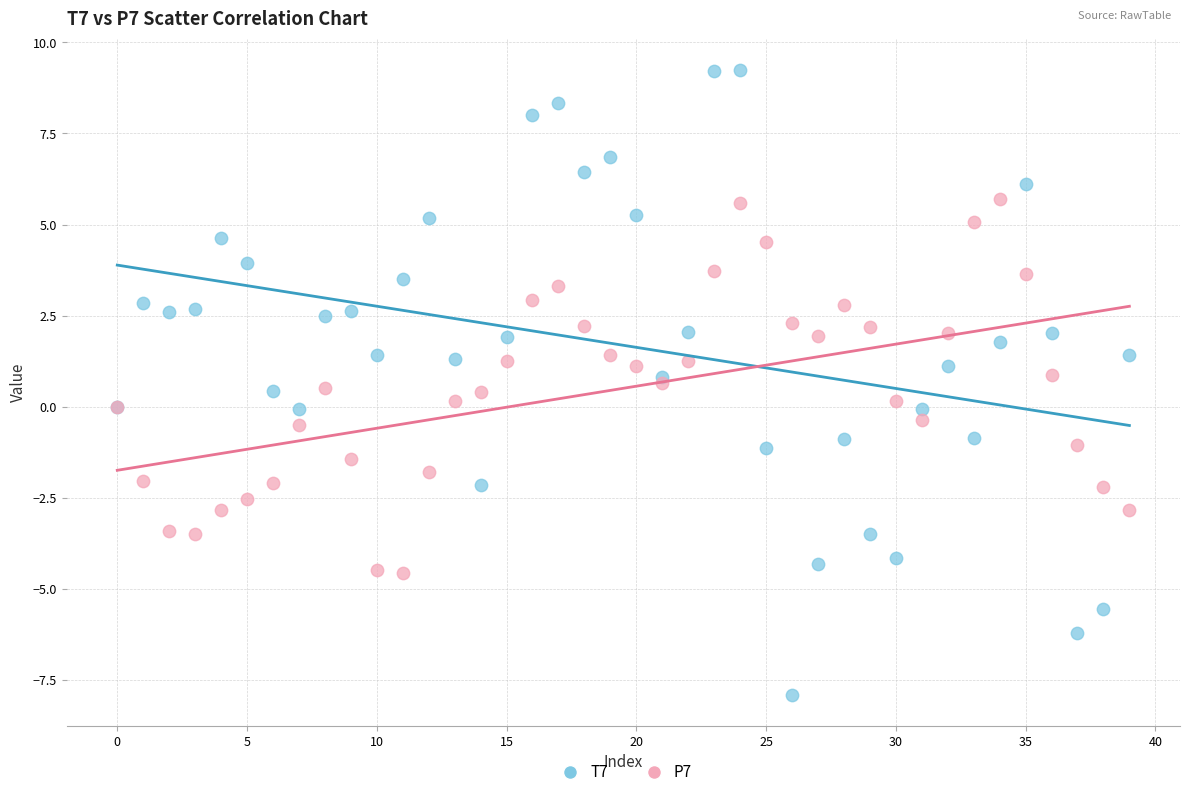

What are all the series names shown in the legend?

T7, P7